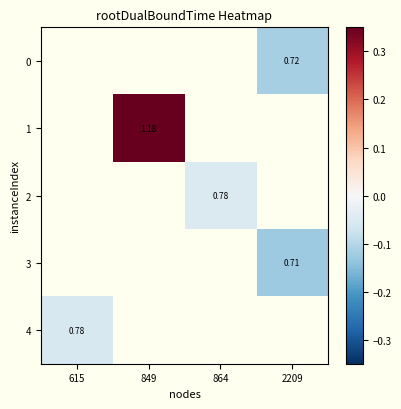

True or false: 2 has a value of -0.1 at 864.

True